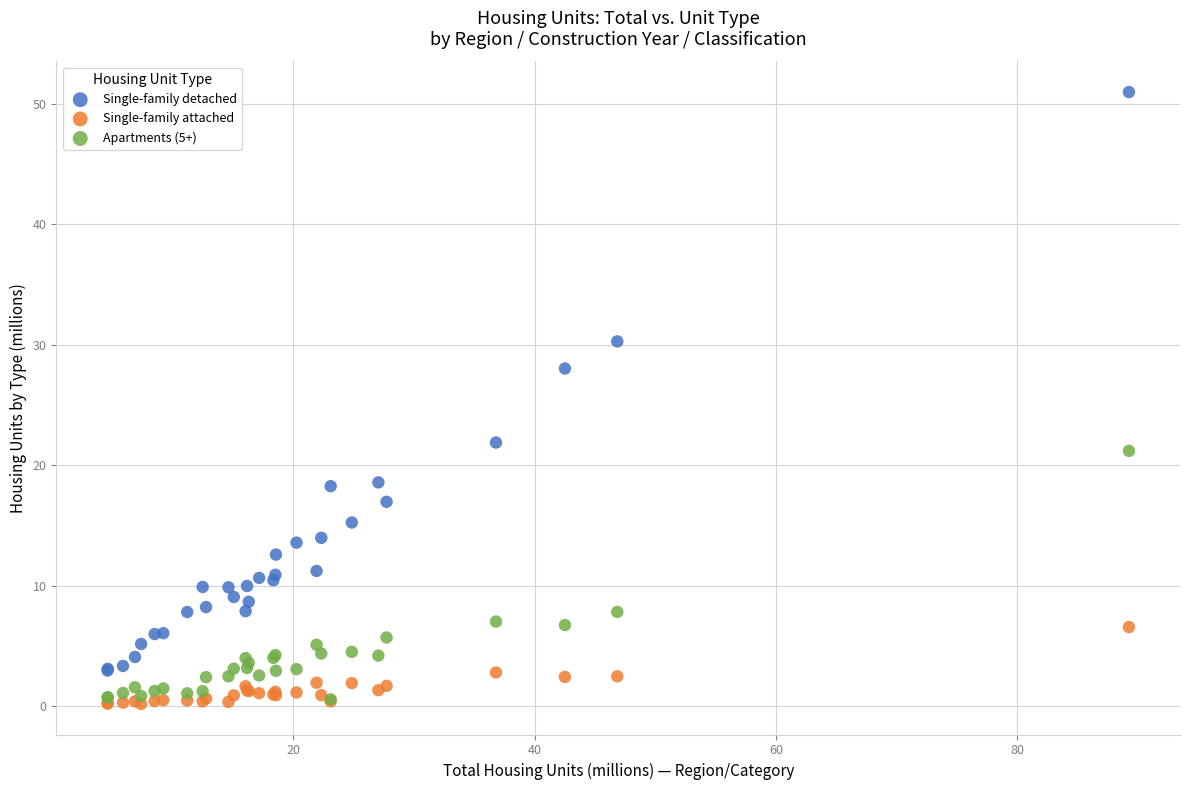

In the Single-family detached series, what Y value is closest to 26?

28.0